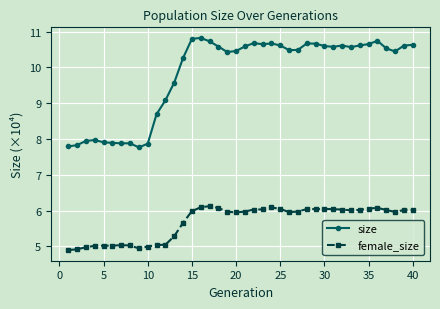

True or false: female_size and size intersect in this chart.

False